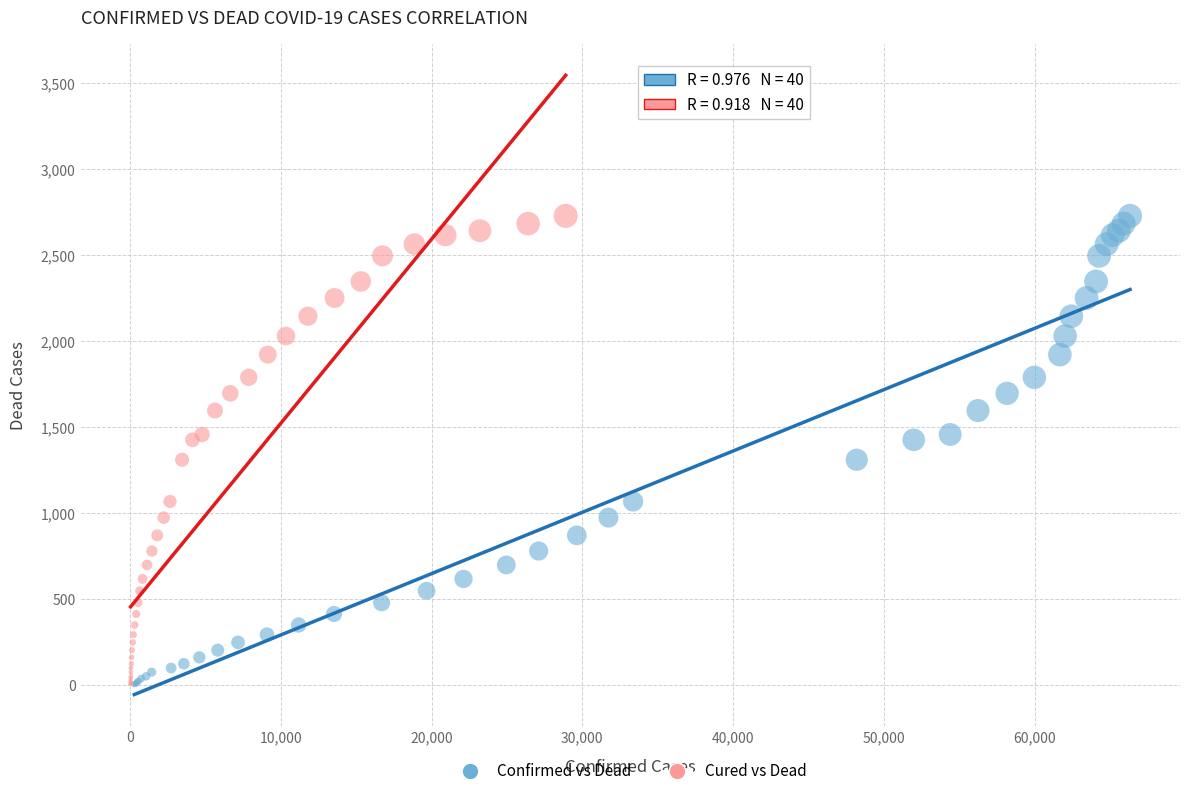

What are all the series names shown in the legend?

Confirmed vs Dead, Cured vs Dead